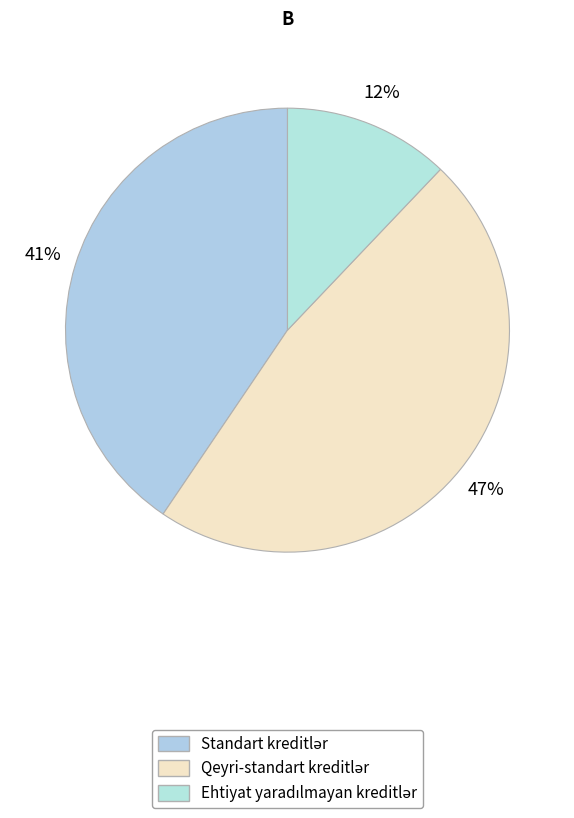

Rank the categories by value from lowest to highest.

Ehtiyat yaradılmayan kreditlər, Standart kreditlər, Qeyri-standart kreditlər